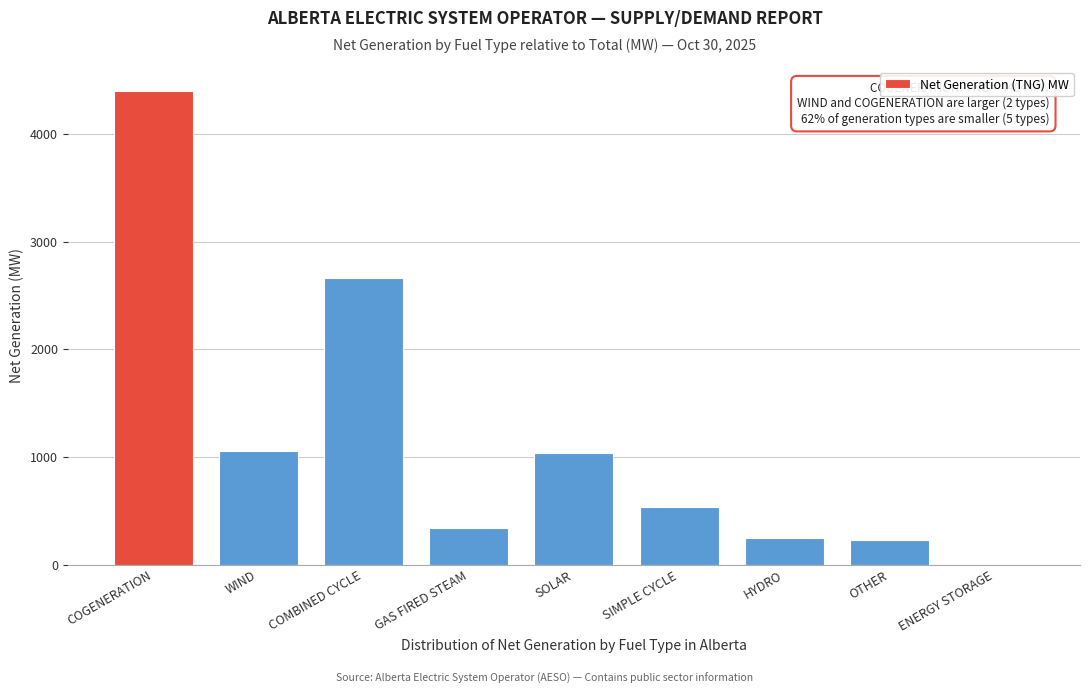

The value at ENERGY STORAGE is 0. True or false?

True